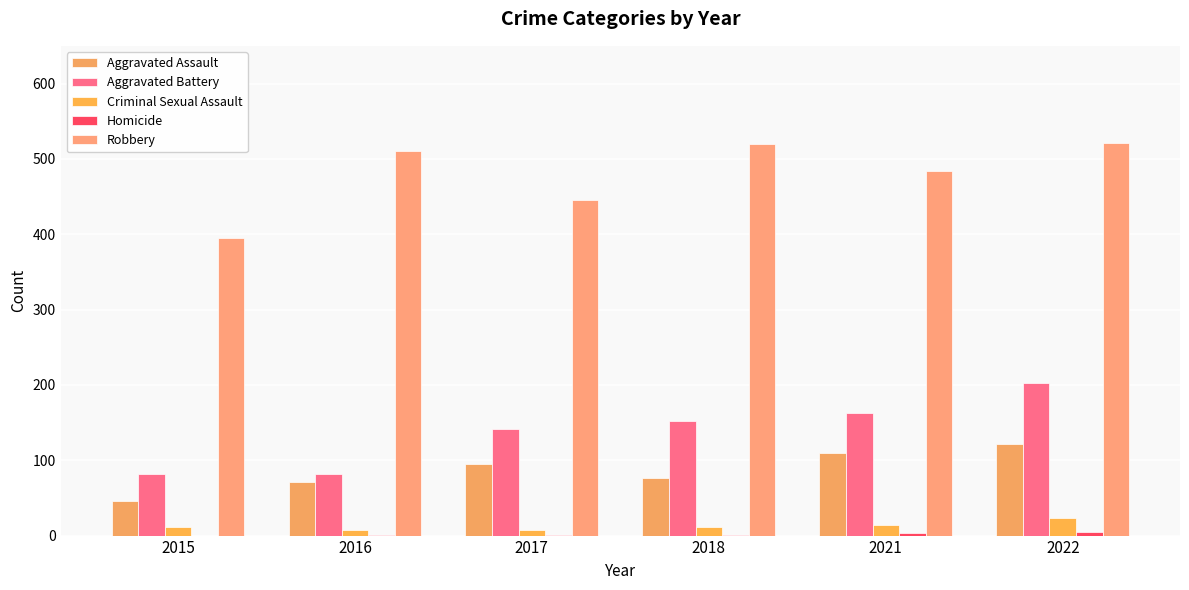

At which category is the sum across all series the highest?

2022